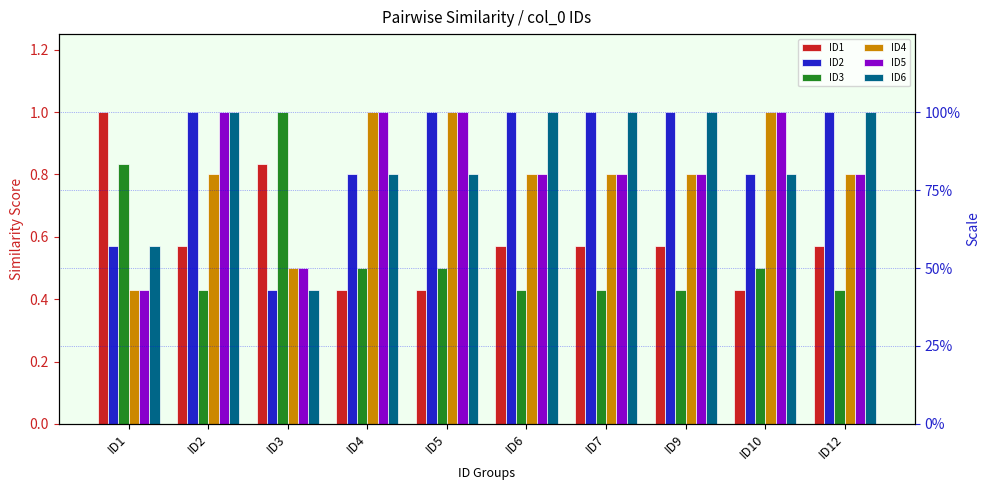

Reading right to left, transcribe all the data shown in this chart.

ID1: 0.6	0.4	0.6	0.6	0.6	0.4	0.4	0.8	0.6	1.0
ID2: 1.0	0.8	1.0	1.0	1.0	1.0	0.8	0.4	1.0	0.6
ID3: 0.4	0.5	0.4	0.4	0.4	0.5	0.5	1.0	0.4	0.8
ID4: 0.8	1.0	0.8	0.8	0.8	1.0	1.0	0.5	0.8	0.4
ID5: 0.8	1.0	0.8	0.8	0.8	1.0	1.0	0.5	1.0	0.4
ID6: 1.0	0.8	1.0	1.0	1.0	0.8	0.8	0.4	1.0	0.6